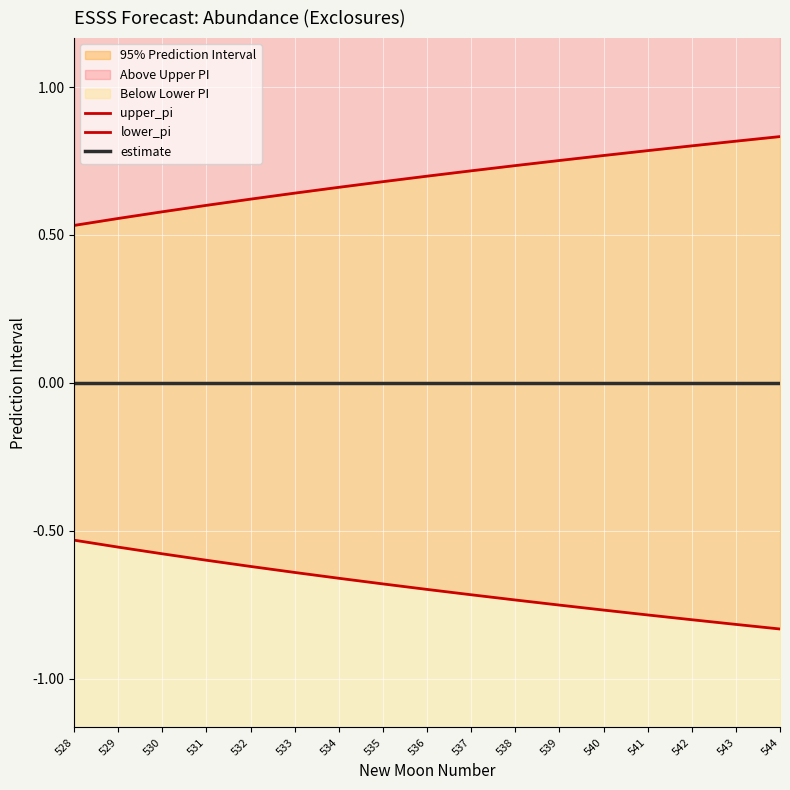

Reading left to right, what are all the values shown in this chart?

upper_pi: 528=0.5	529=0.6	530=0.6	531=0.6	532=0.6	533=0.6	534=0.7	535=0.7	536=0.7	537=0.7	538=0.7	539=0.8	540=0.8	541=0.8	542=0.8	543=0.8	544=0.8
lower_pi: 528=-0.5	529=-0.6	530=-0.6	531=-0.6	532=-0.6	533=-0.6	534=-0.7	535=-0.7	536=-0.7	537=-0.7	538=-0.7	539=-0.8	540=-0.8	541=-0.8	542=-0.8	543=-0.8	544=-0.8
estimate: 528=0.0	529=0.0	530=0.0	531=0.0	532=0.0	533=0.0	534=0.0	535=0.0	536=0.0	537=0.0	538=0.0	539=0.0	540=0.0	541=0.0	542=0.0	543=0.0	544=0.0